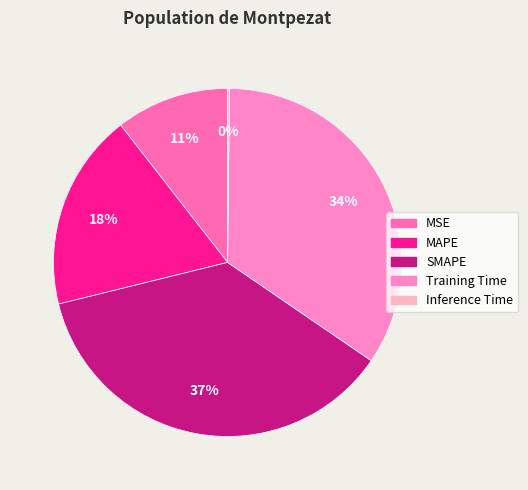

To the nearest percent, what is the difference between the SMAPE and MSE slice percentages?

26%